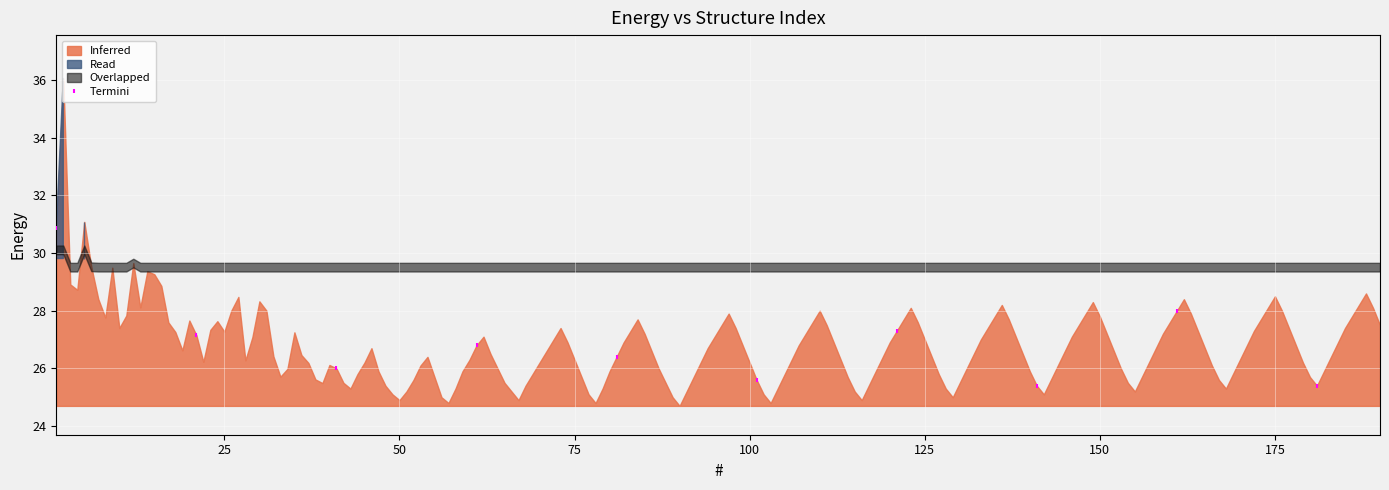

What is the range of Y values (max minus min)?

5.5